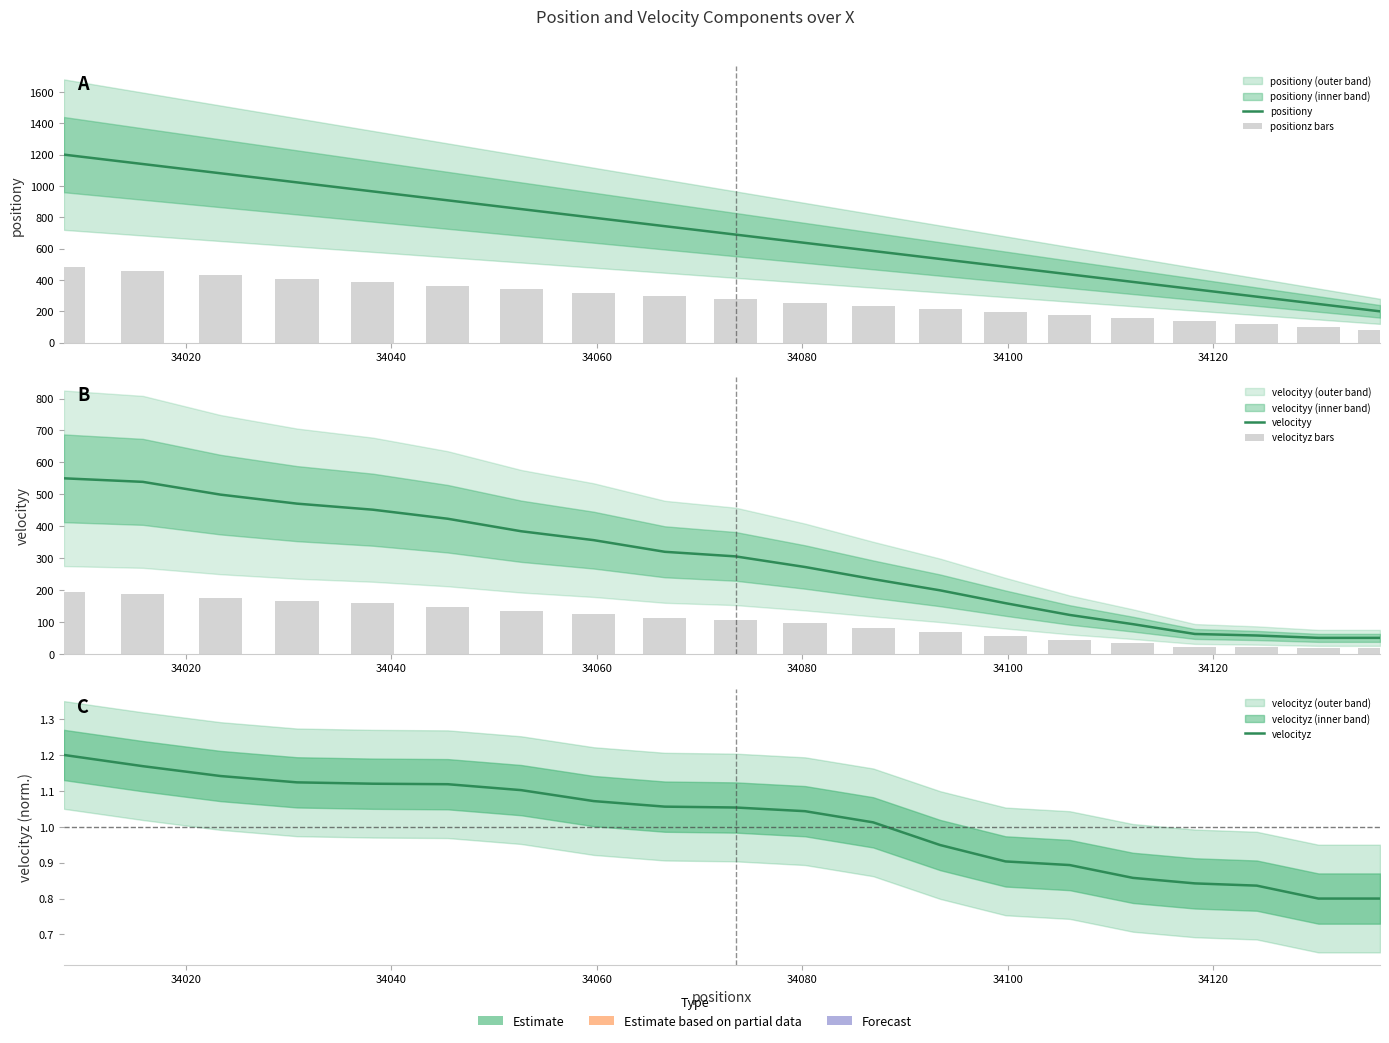

How many values in the velocityz series exceed 1?

12